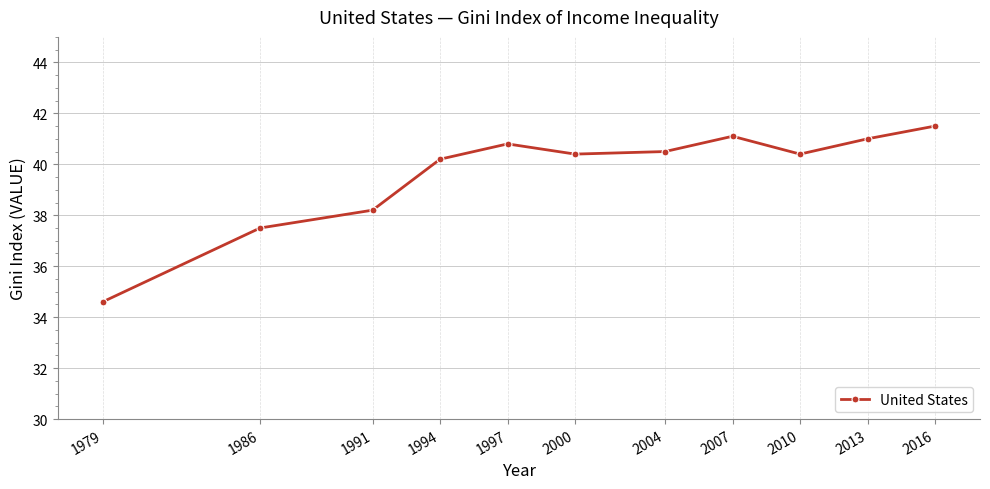

Approximately how many times larger is the value at 2004 compared to 2007?

1.0